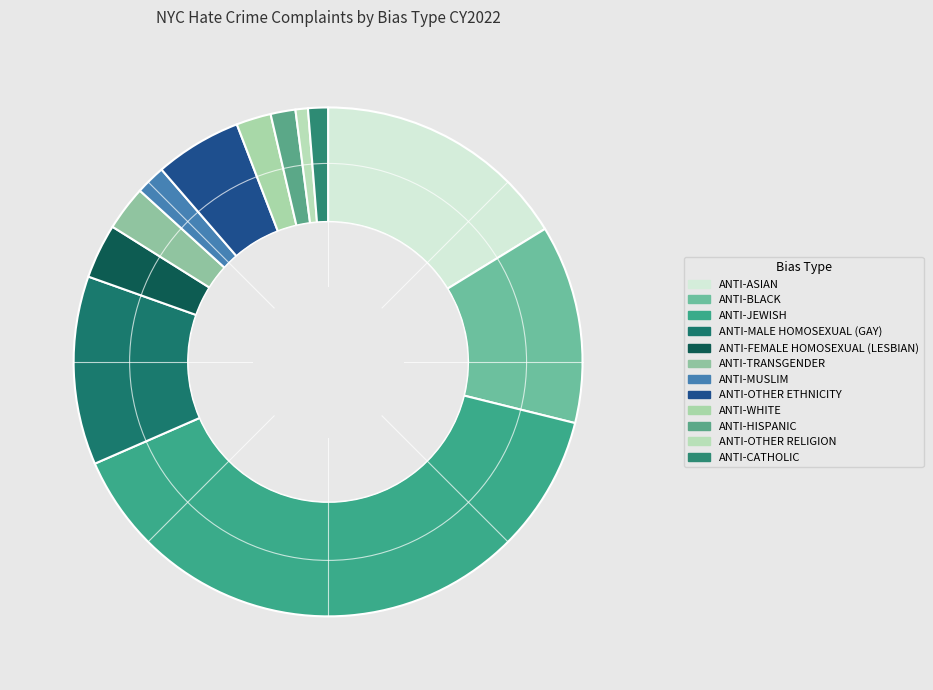

What is the smallest slice in the pie chart?

ANTI-OTHER RELIGION